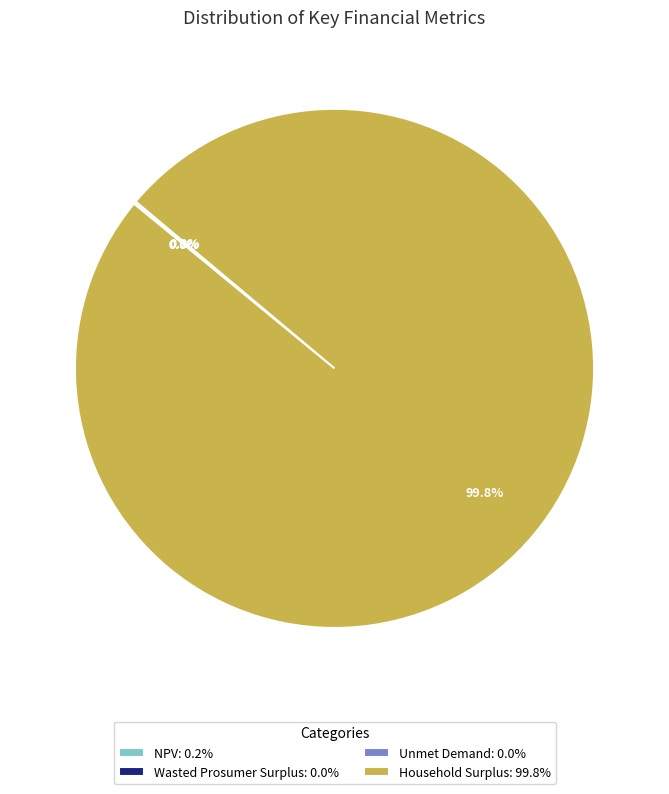

Is there any slice that represents more than half of the pie?

Yes